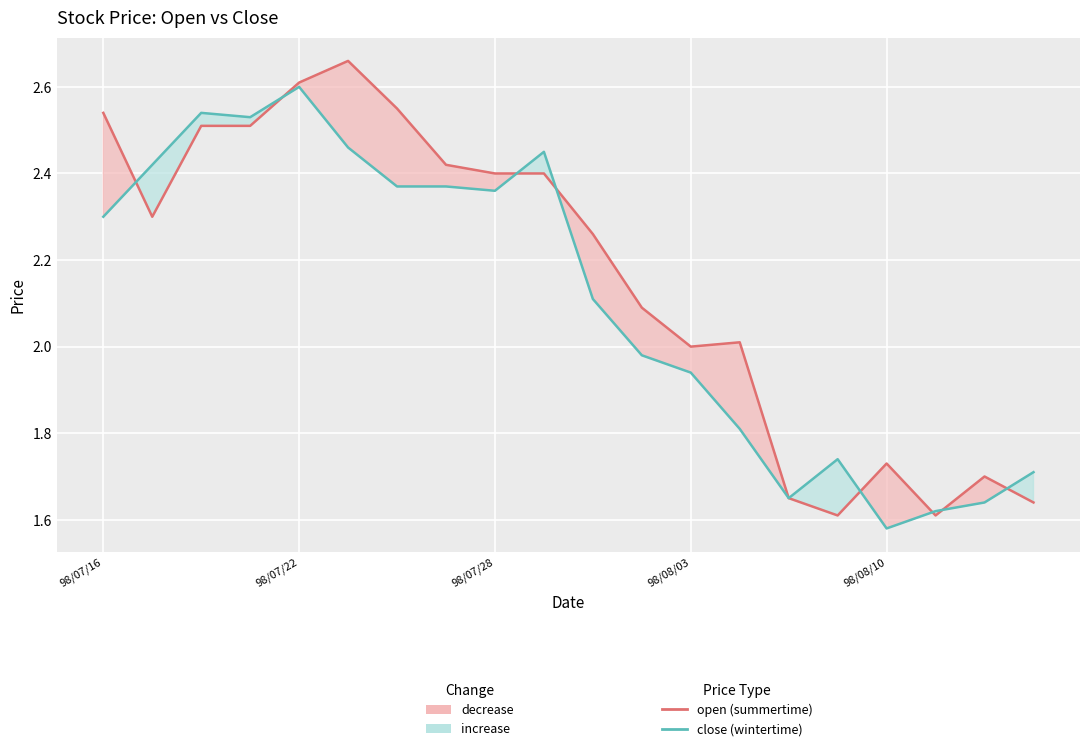

Between 18 and 10, which is larger?

10